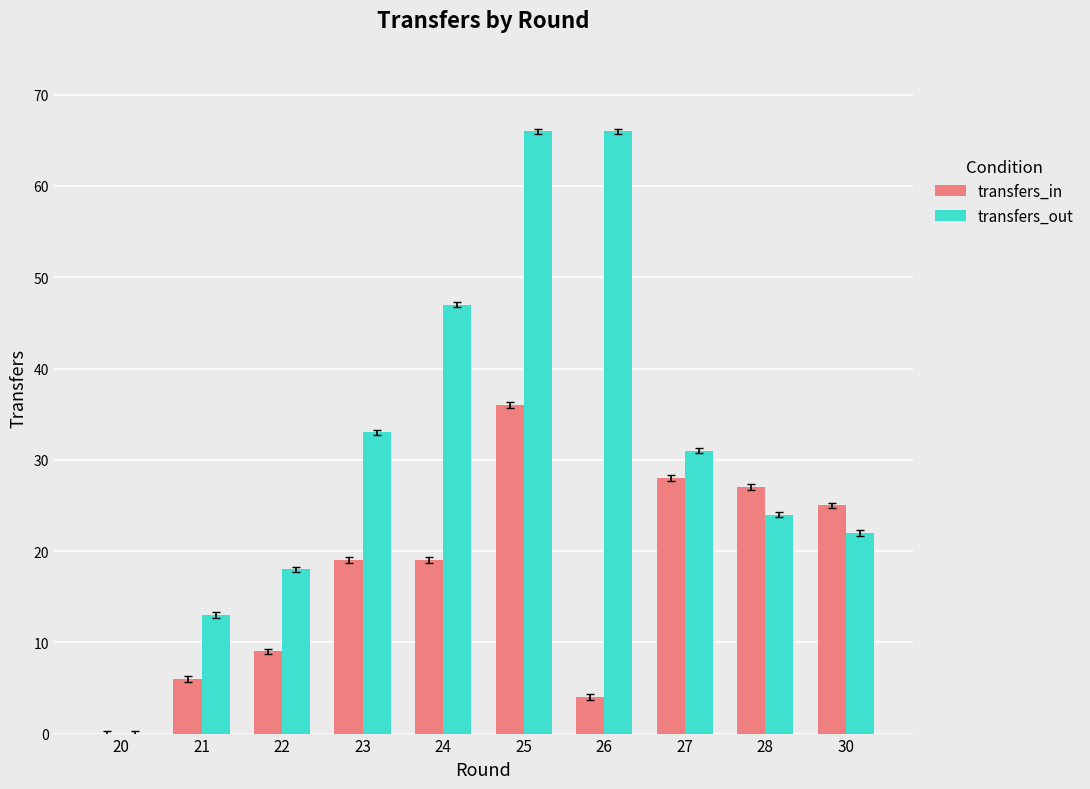

What is the sum of all transfers_in values?

173